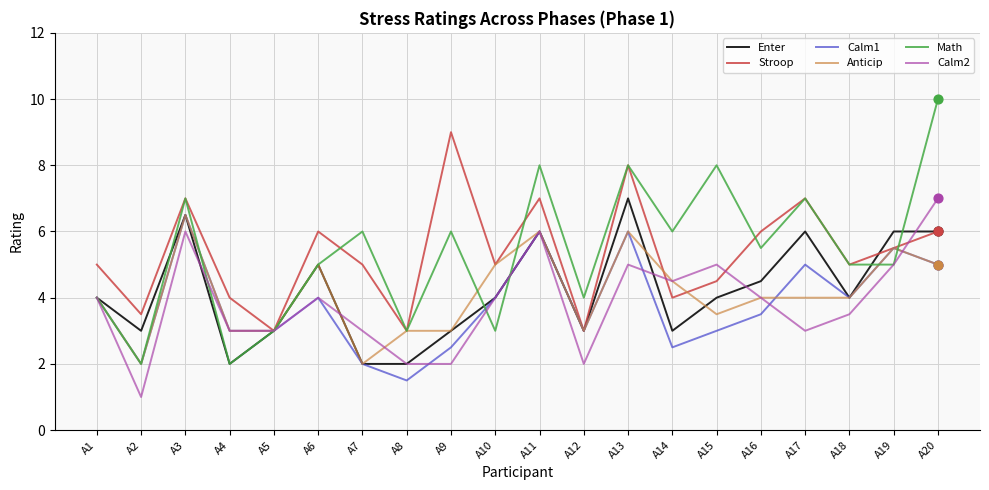

What is the total value across all series at A10?

25.0